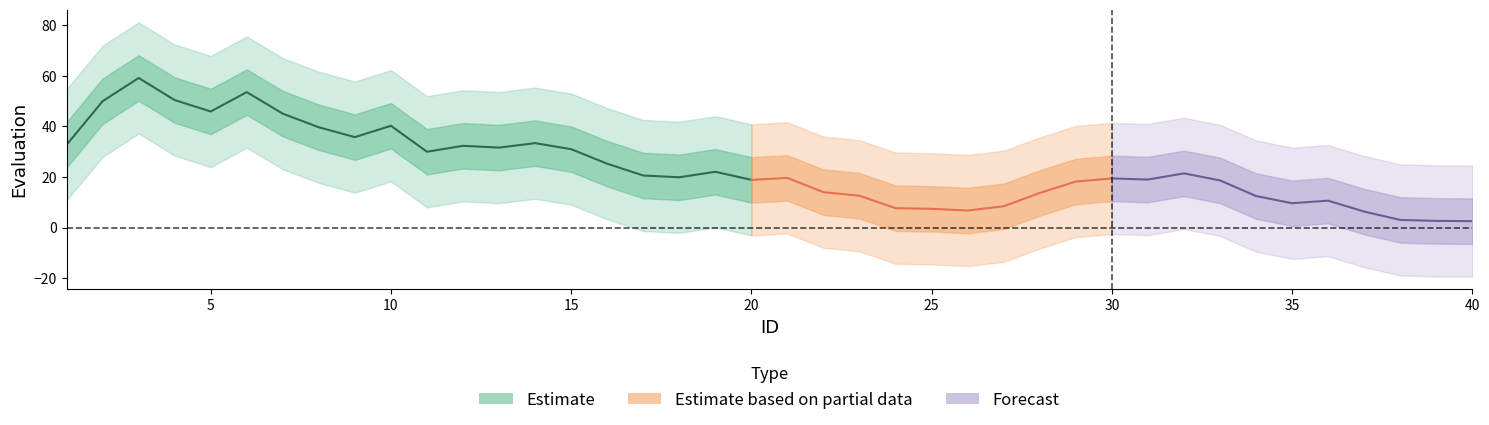

How many lines are shown in the chart?

1